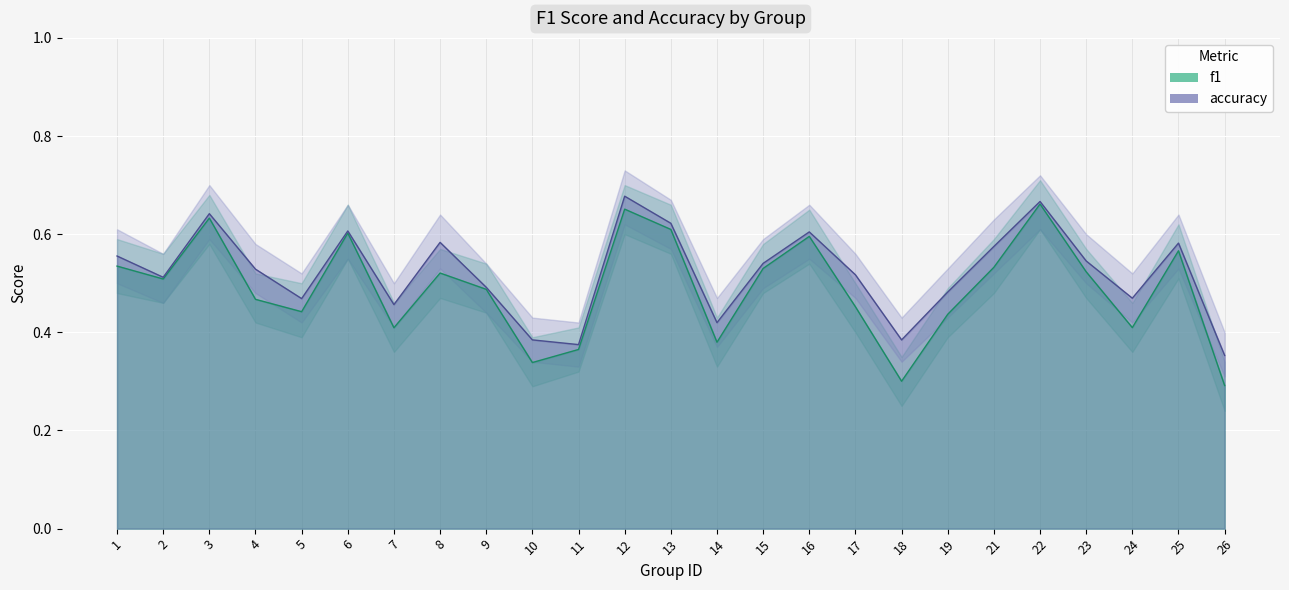

How many lines are shown in the chart?

2